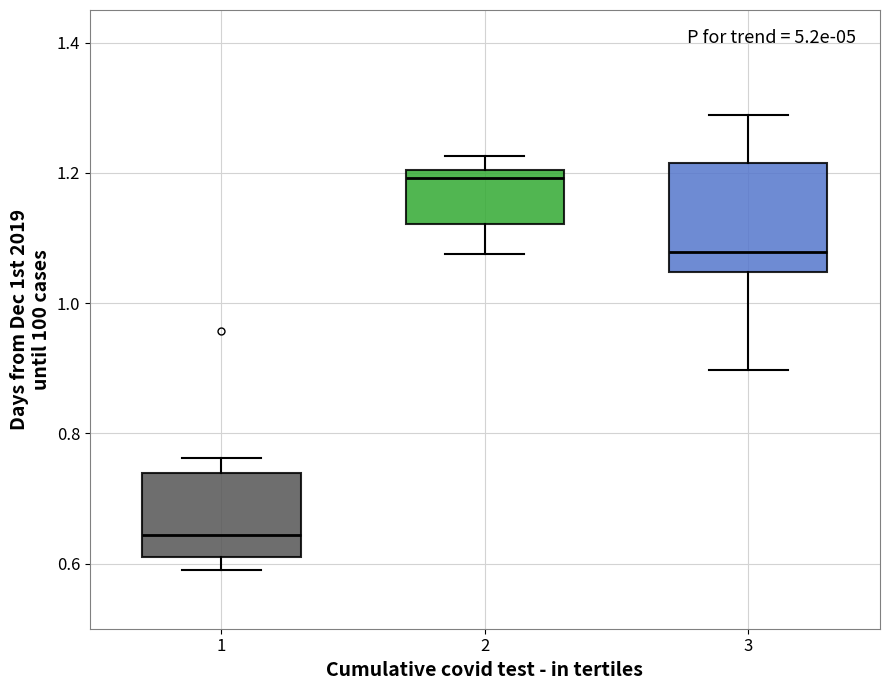

Where is the lower edge of the box at x = 2 on the y-axis? The values are not printed on the chart, so give them approximately, as read against the axis.

1.12